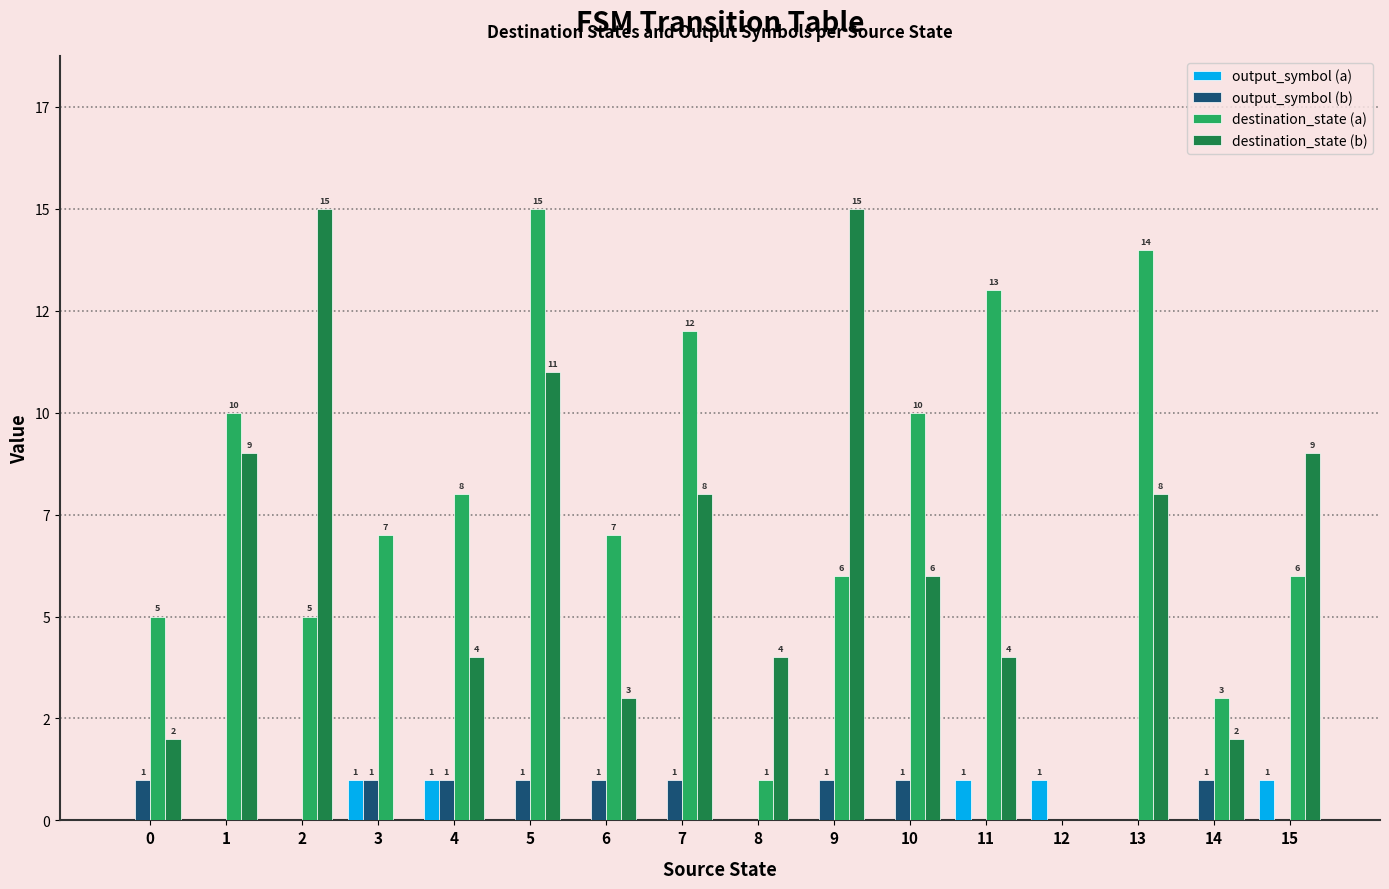

What is the value of the output_symbol (a) bar at the 12th from the left?

1